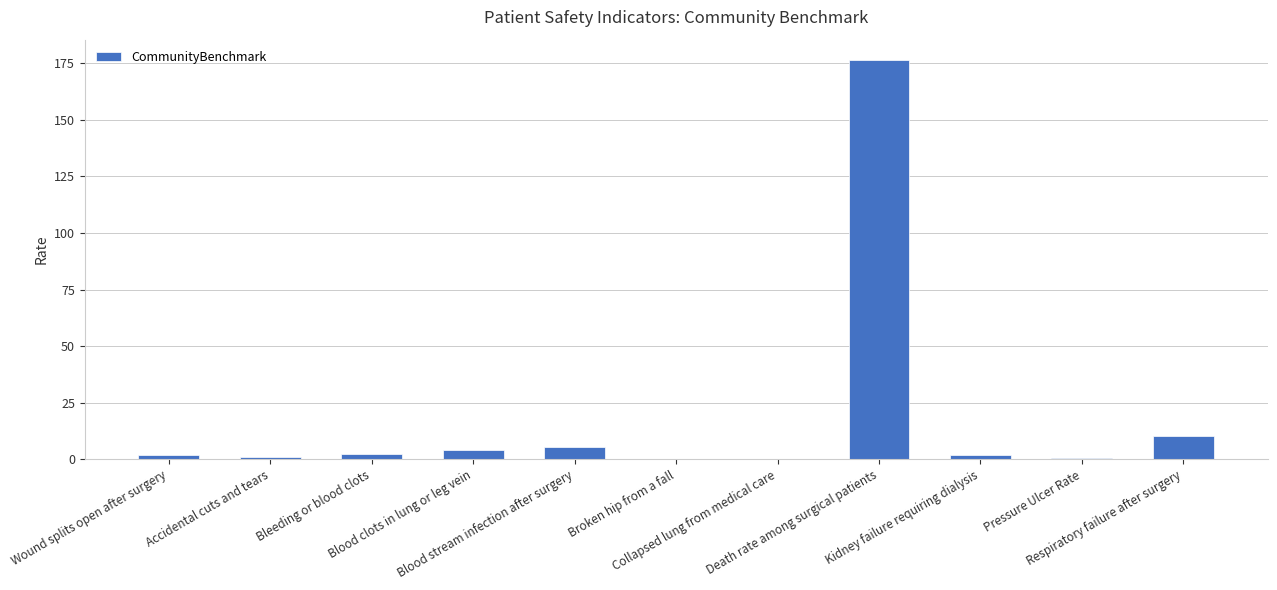

How many categories are shown in the chart?

11